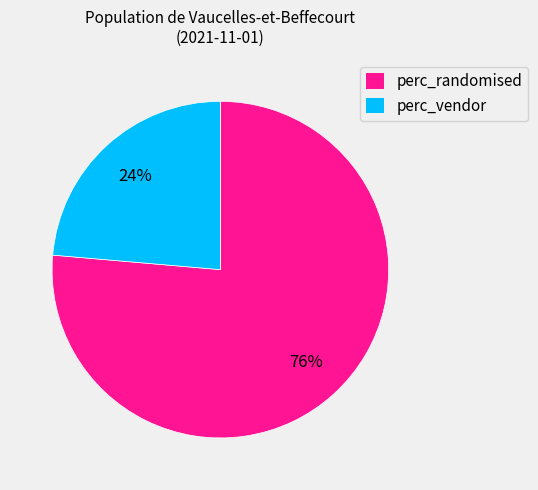

How many segments does this pie chart have?

2